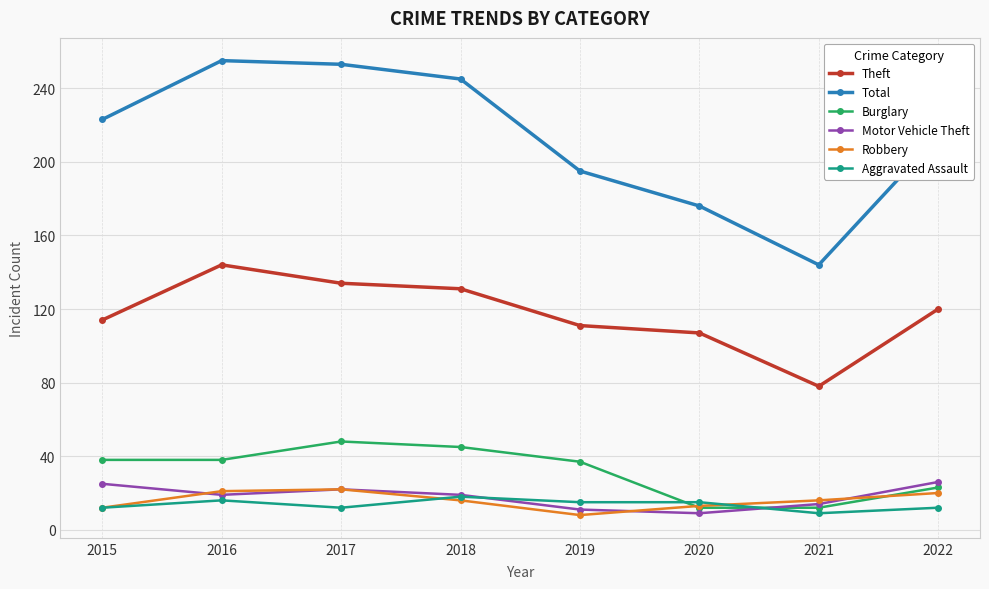

At which category does Burglary reach its first local peak?

2017